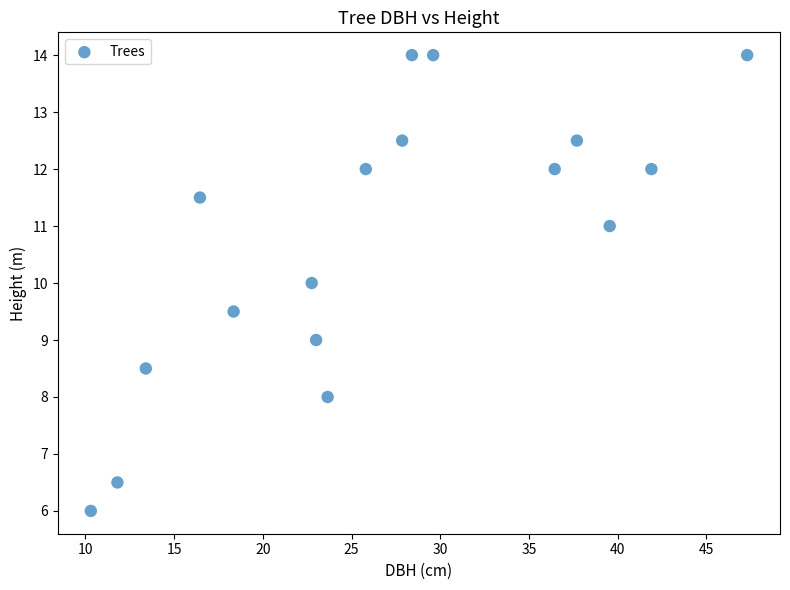

What is the range of Y values (max minus min)?

8.0